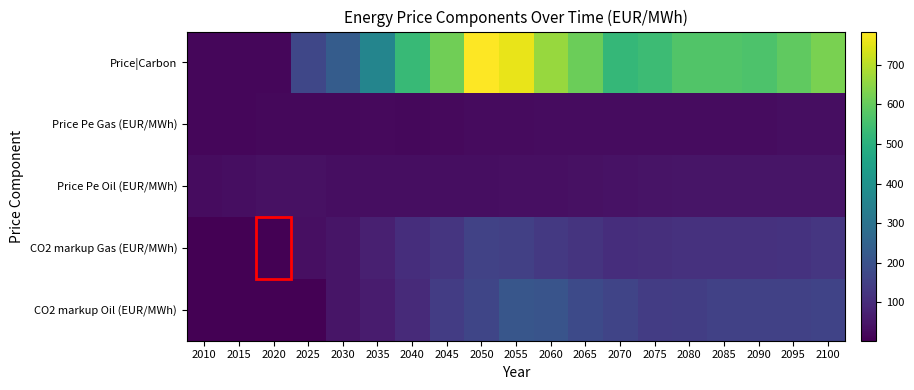

At 2065, list the series in order from smallest to largest.

Price Pe Gas (EUR/MWh), Price Pe Oil (EUR/MWh), CO2 markup Gas (EUR/MWh), CO2 markup Oil (EUR/MWh), Price|Carbon